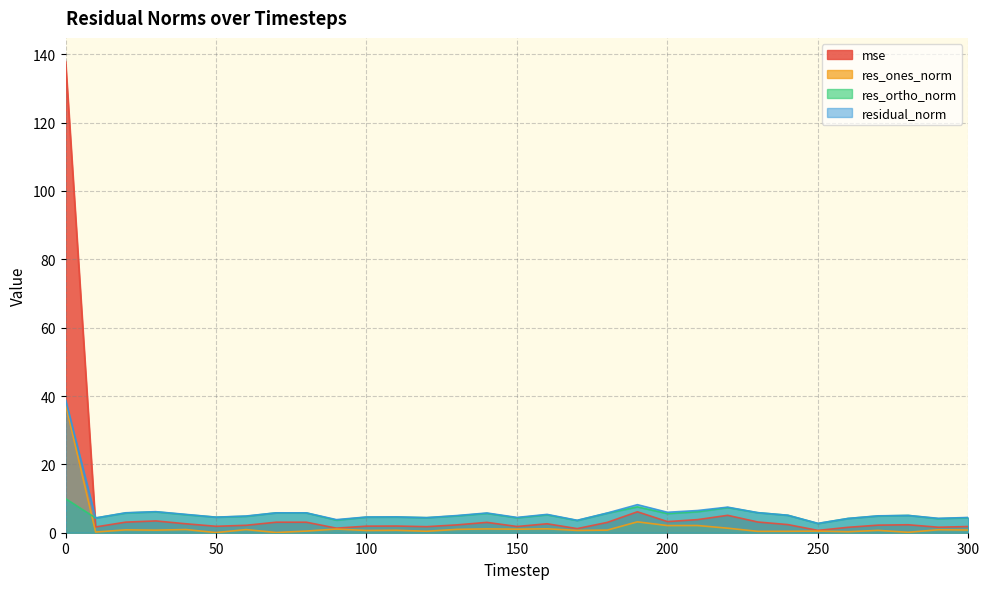

How many lines are shown in the chart?

4